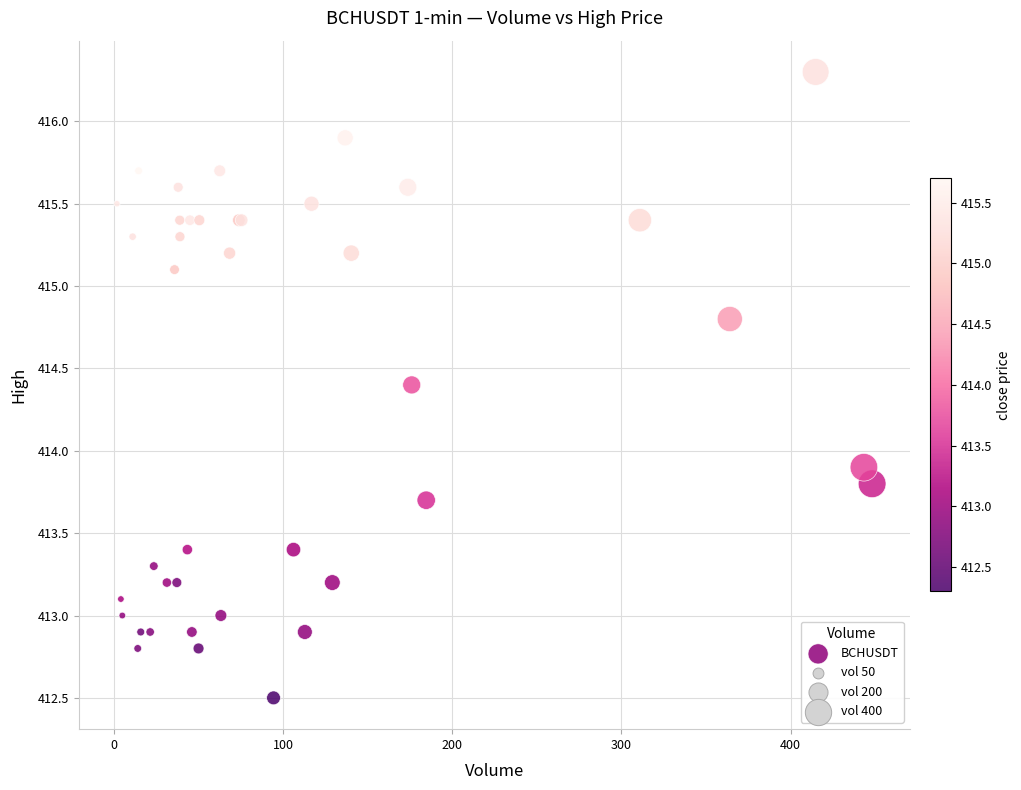

What Y value in the scatter plot is closest to 414?

413.9